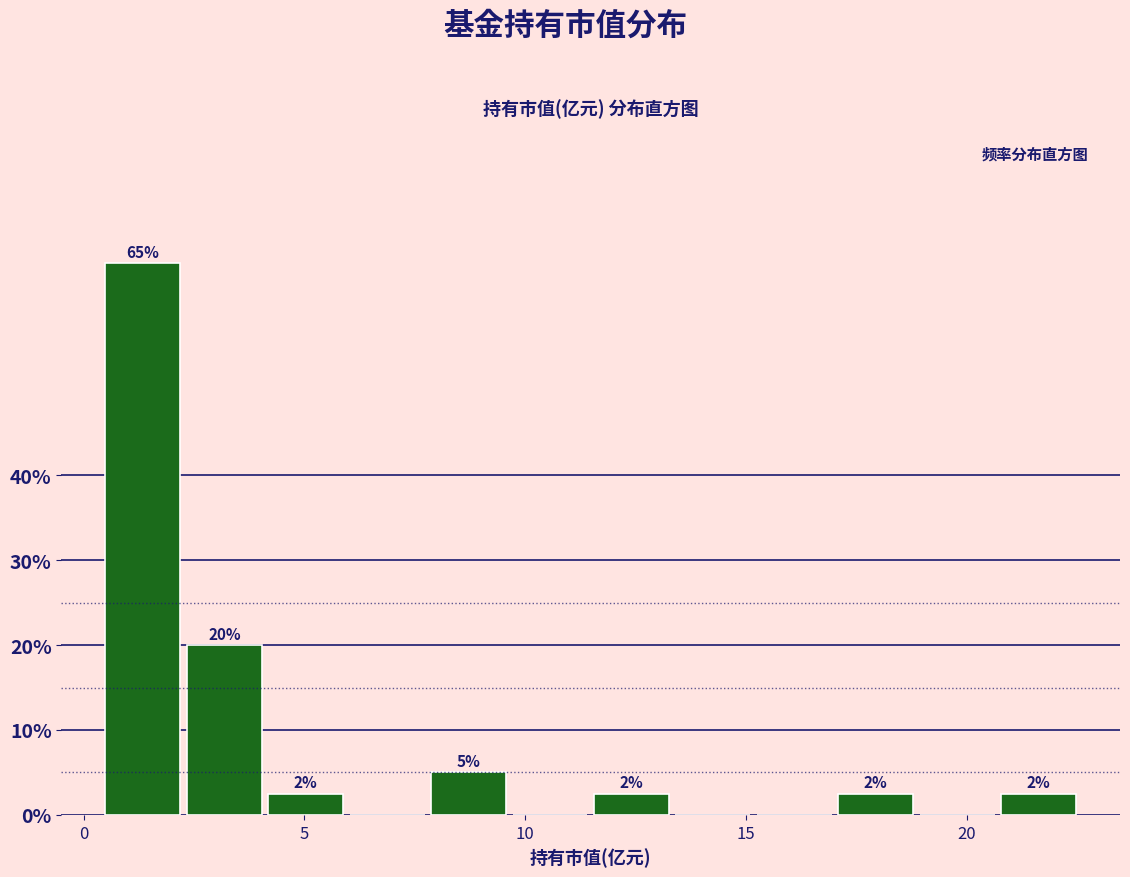

Read against the x-axis, roughly where is the centre of the tallest bar?

1.5